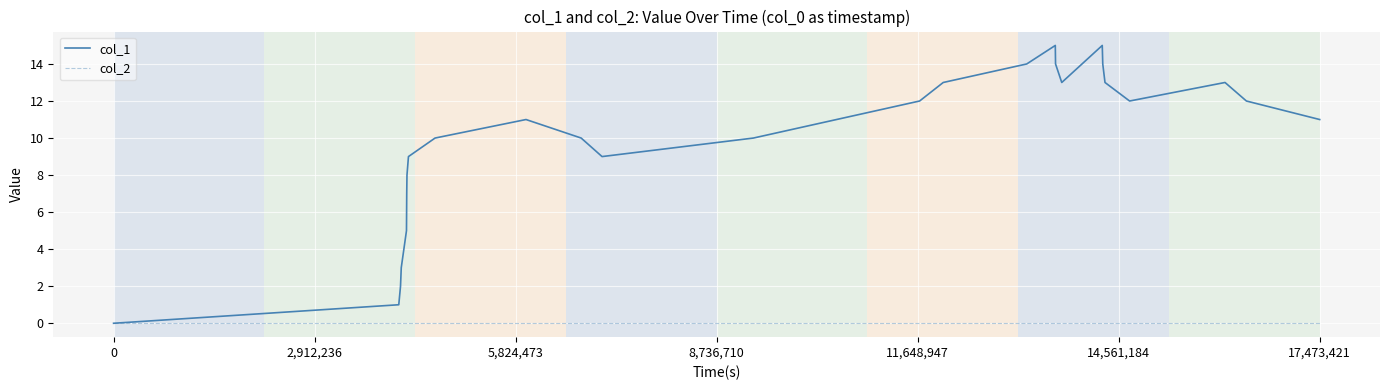

List the series in order of their peak value, highest first.

col_1, col_2